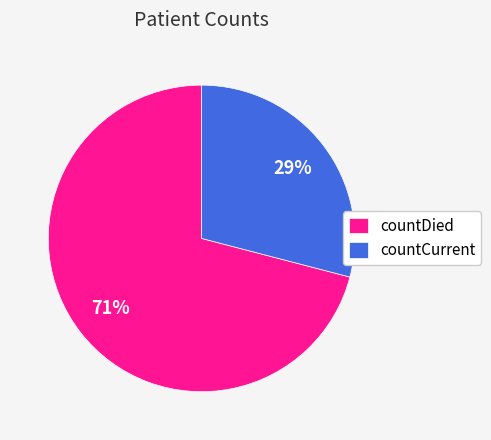

To the nearest percent, what is the difference between the largest and smallest slice percentages?

42%